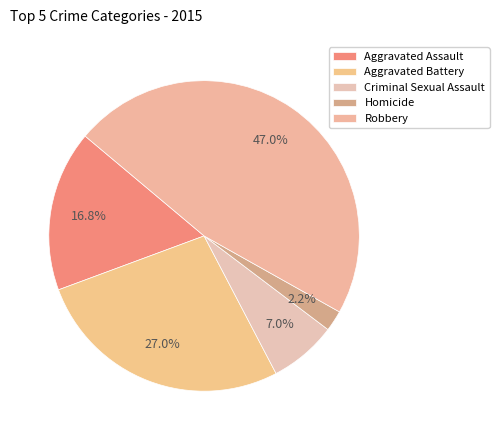

To the nearest percent, what portion does Aggravated Assault represent?

17%